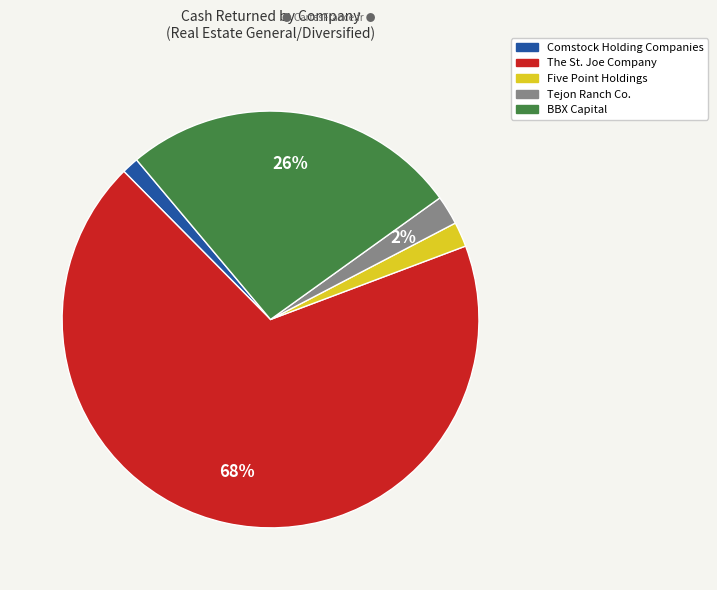

To the nearest percent, what portion does BBX Capital represent?

26%